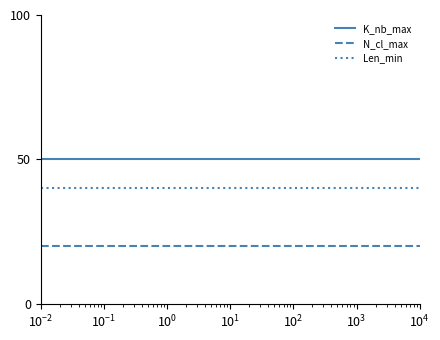

Which series has the largest total across all categories?

K_nb_max